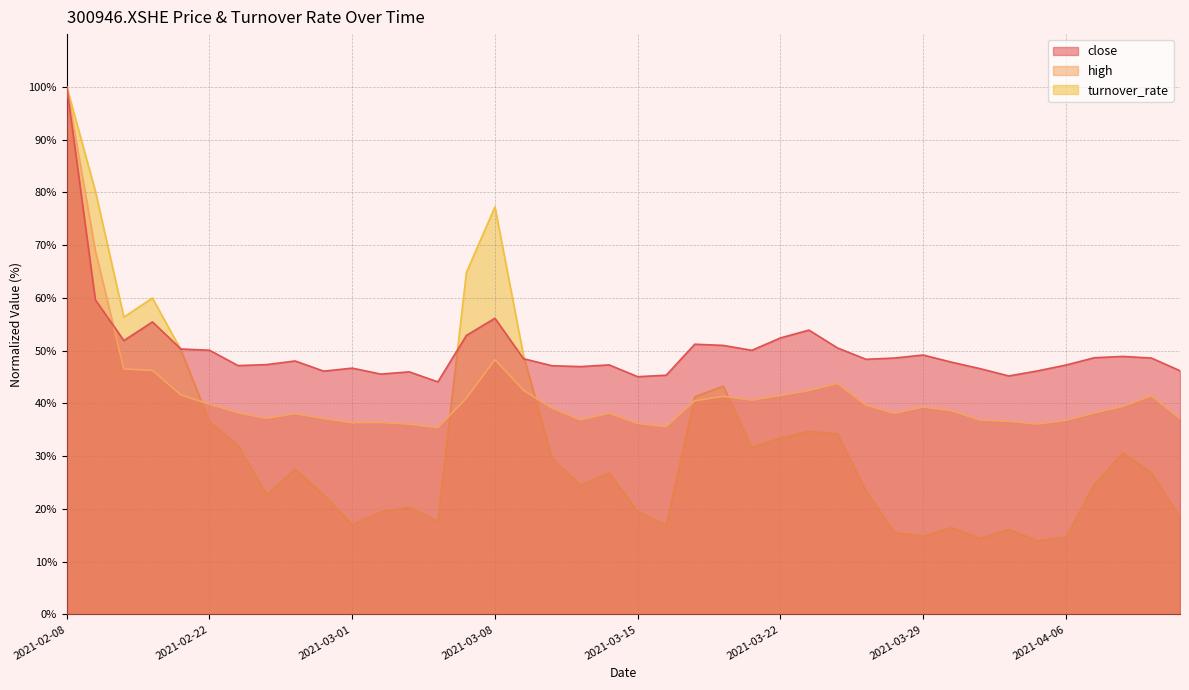

How many data points in high are less than 39?

20